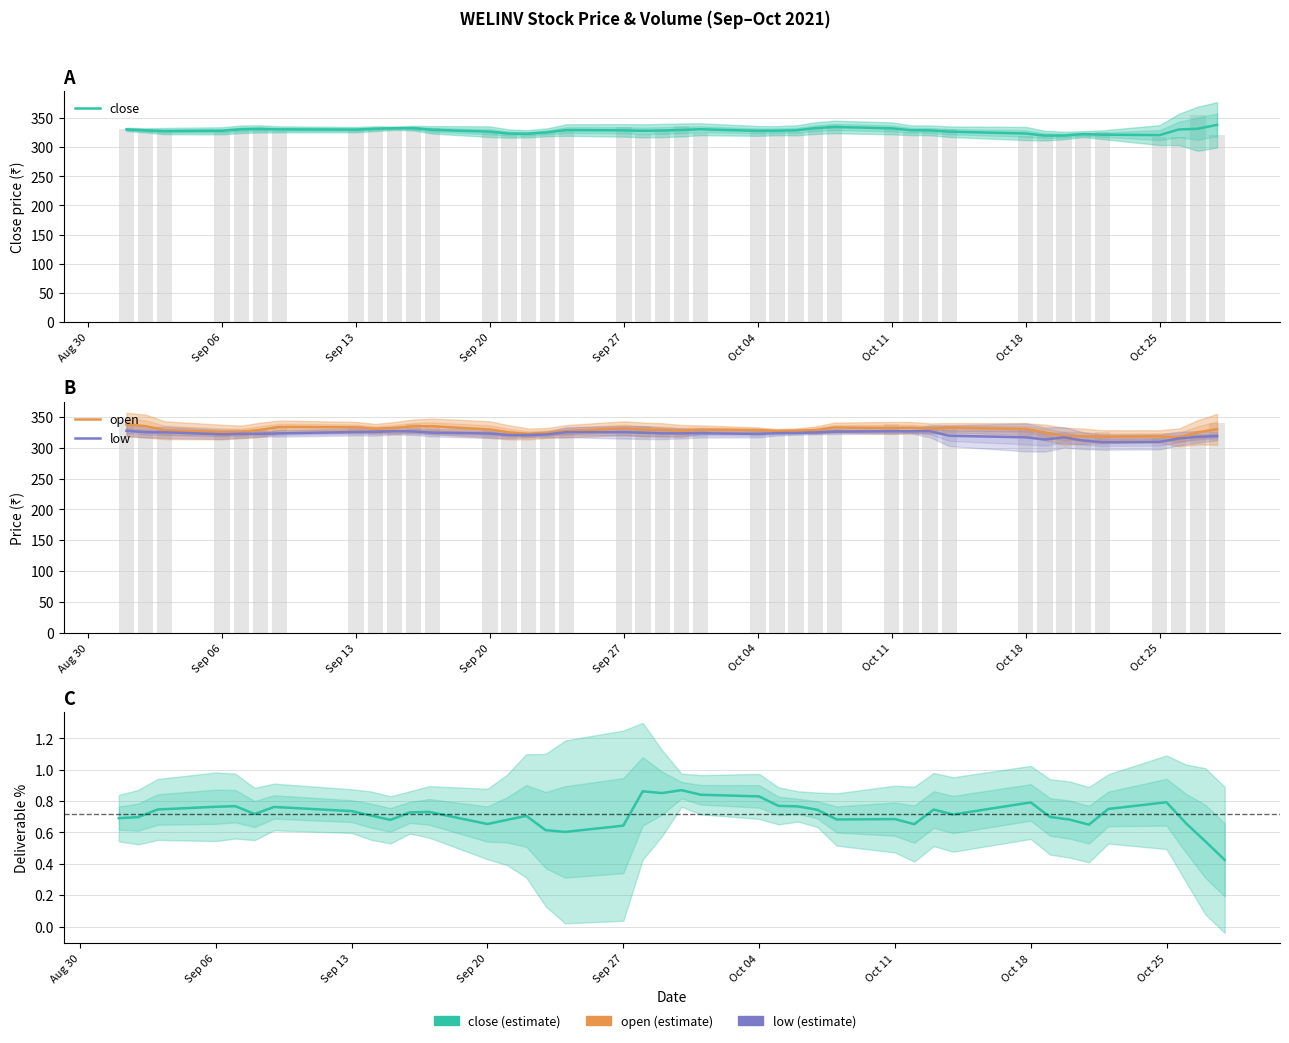

What is the value of the close bar at the 3rd from the left?

327.5